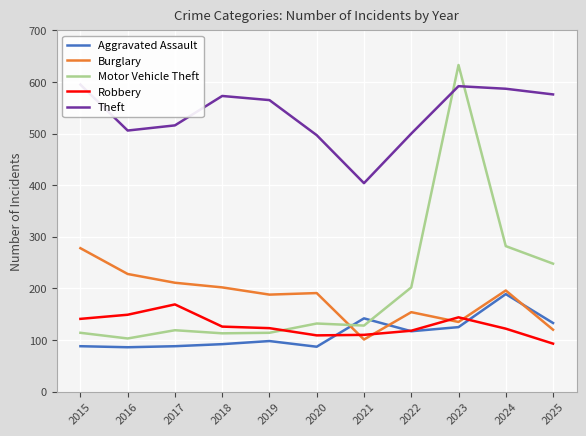

The value of Theft at 2016 is 682. True or false?

False